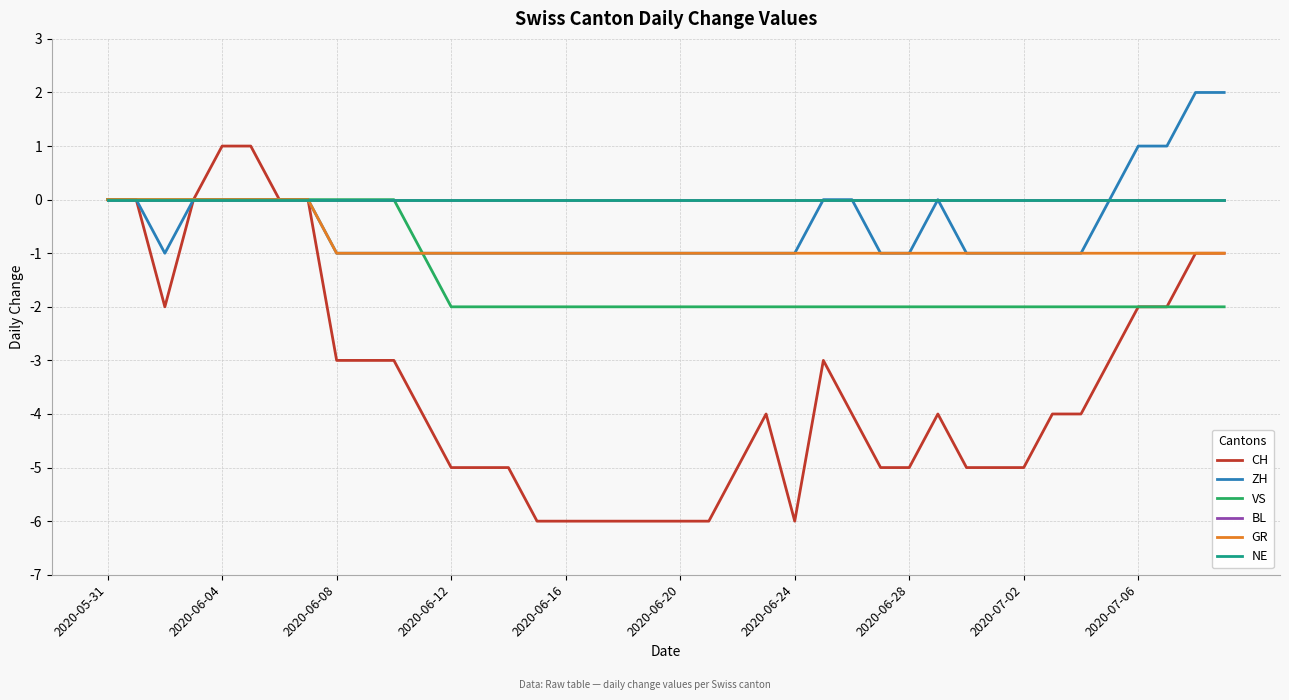

Does the chart have visible grid lines?

Yes